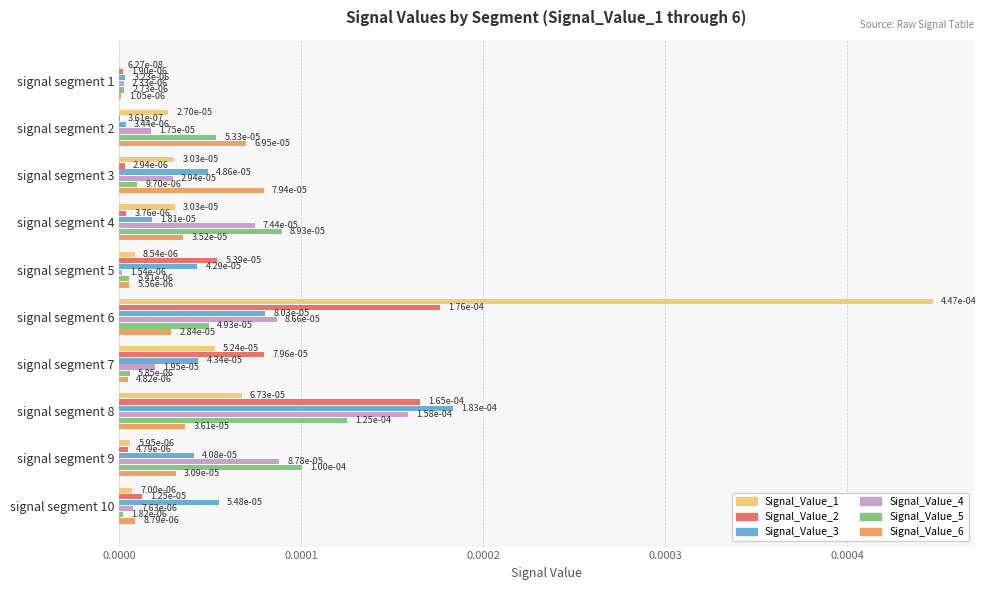

What position from the left is 0.0005?

6